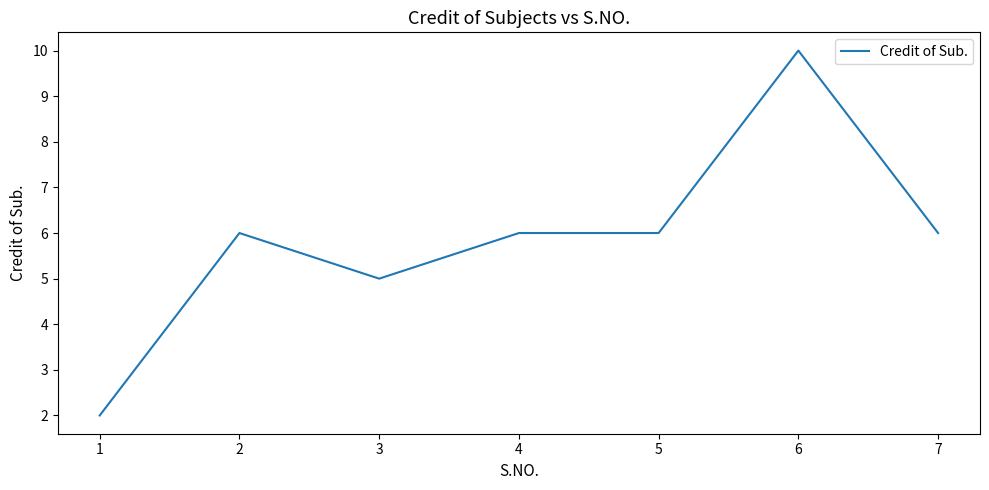

What is the change in value from 1 to 4?

+4